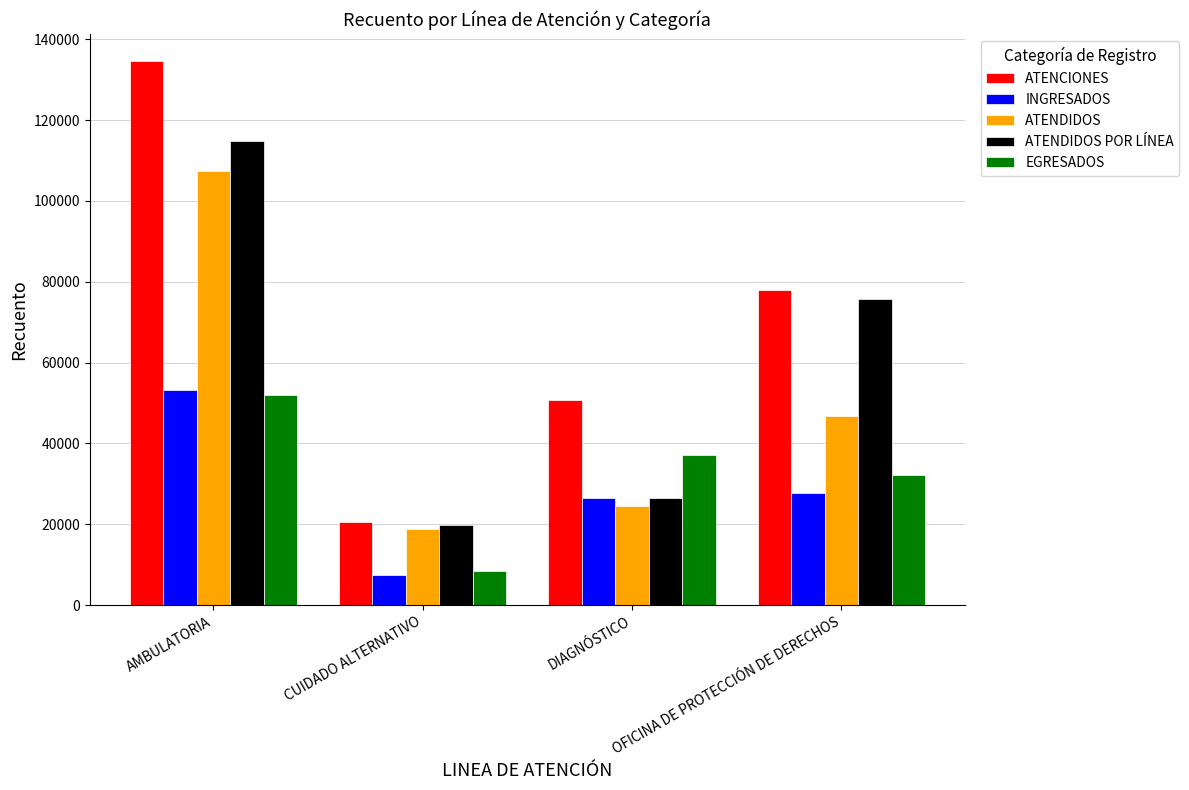

List the labels in order of ATENDIDOS POR LÍNEA value, smallest first.

CUIDADO ALTERNATIVO, DIAGNÓSTICO, OFICINA DE PROTECCIÓN DE DERECHOS, AMBULATORIA